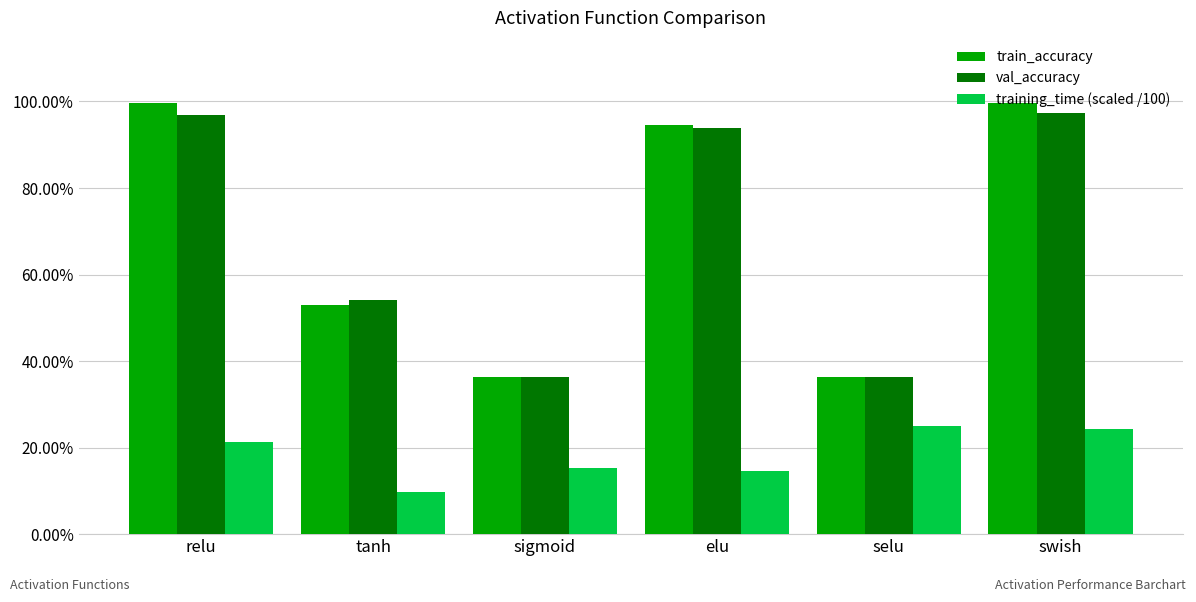

What is the difference between the second highest and minimum values in the training_time (scaled /100) series?

0.1